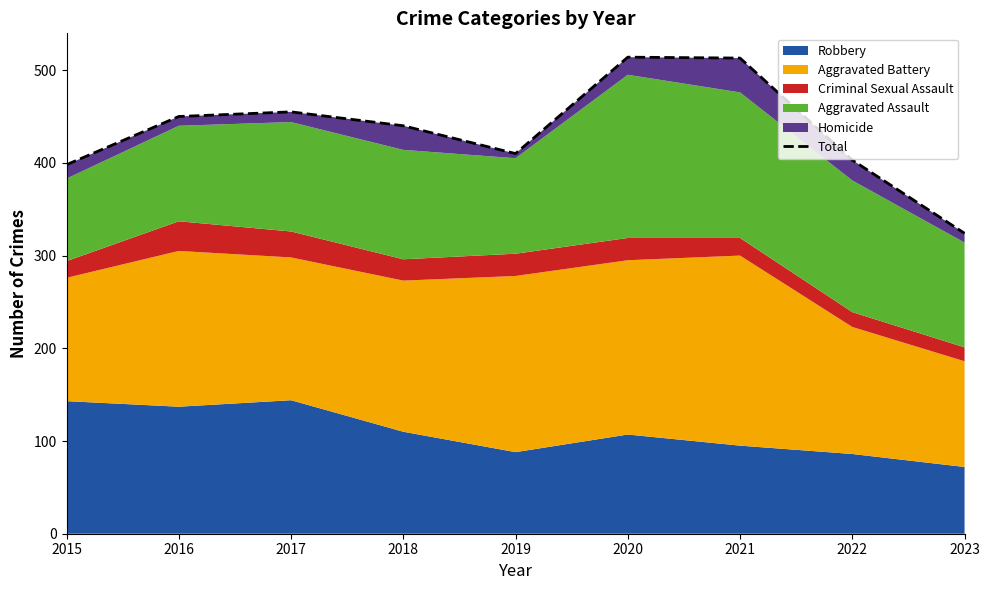

Which has a higher value, 2023 or 2022?

2022